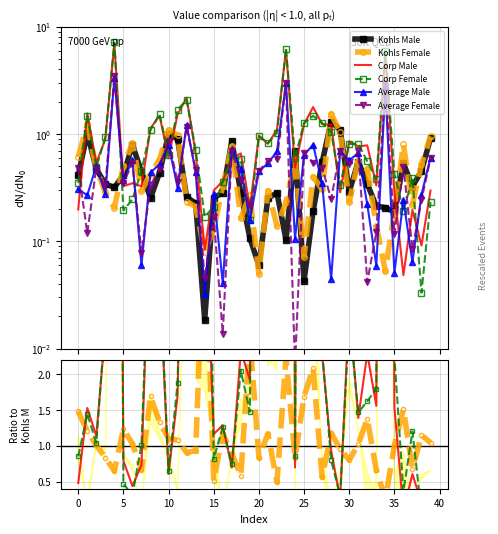

Is this an area chart (filled region under the line)?

No